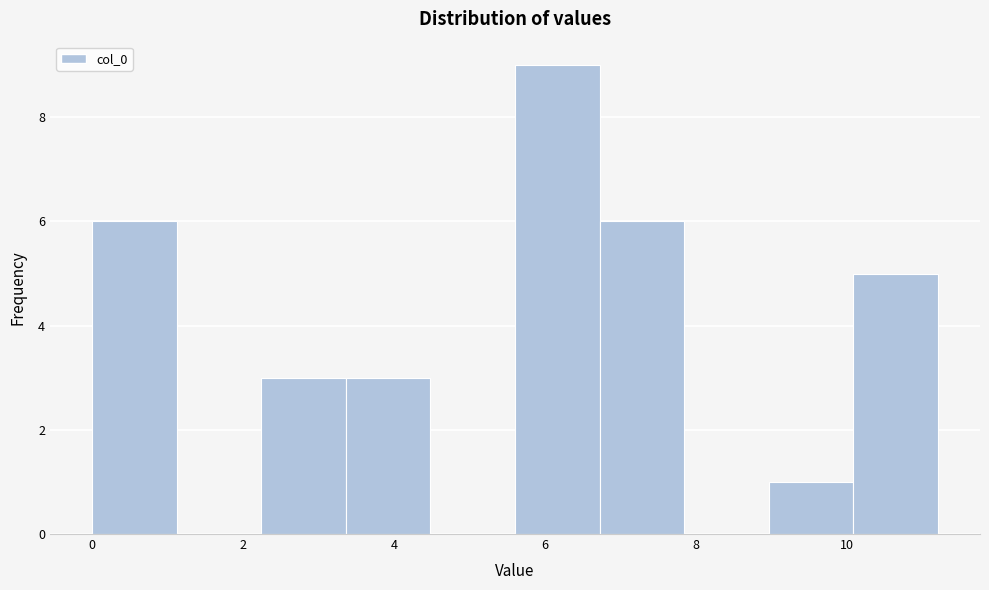

Reading left to right, list every bar in this chart as the range it spans on the x-axis followed by its height. Neither the bar edges nor the heights are printed on the chart, so give them approximately, as read against the axes.

0.0 to 1.2: 6
1.2 to 2.2: 0
2.2 to 3.4: 3
3.4 to 4.4: 3
4.4 to 5.6: 0
5.6 to 6.8: 9
6.8 to 7.8: 6
7.8 to 9.0: 0
9.0 to 10.0: 1
10.0 to 11.2: 5